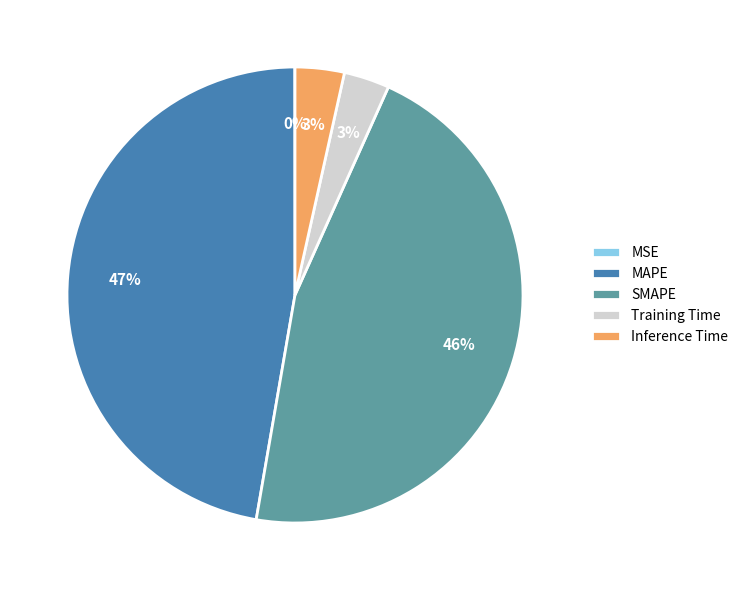

Which slice is the largest?

MAPE